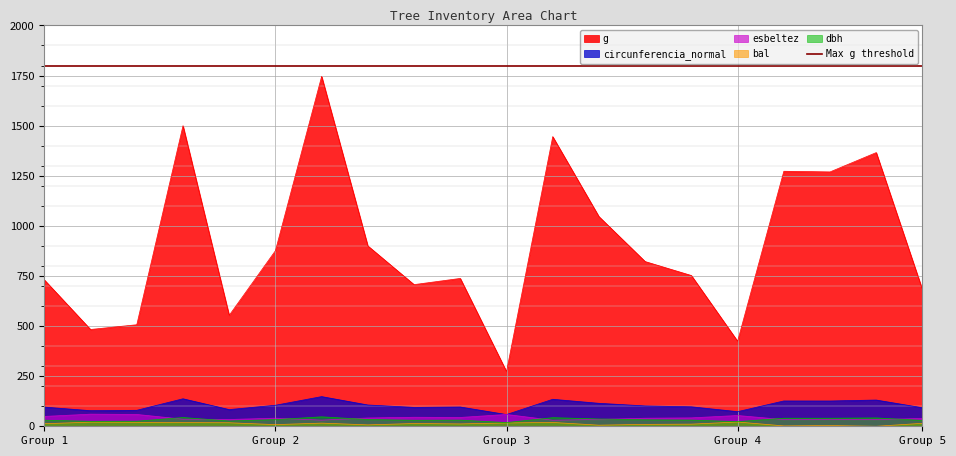

True or false: circunferencia_normal and g intersect in this chart.

False